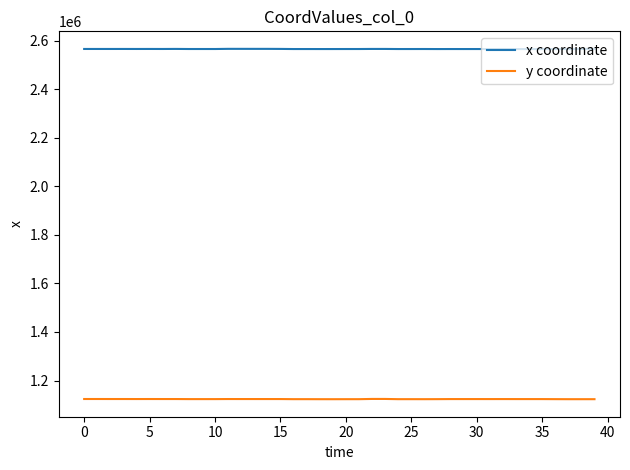

List the series in order of their peak value, lowest first.

y coordinate, x coordinate